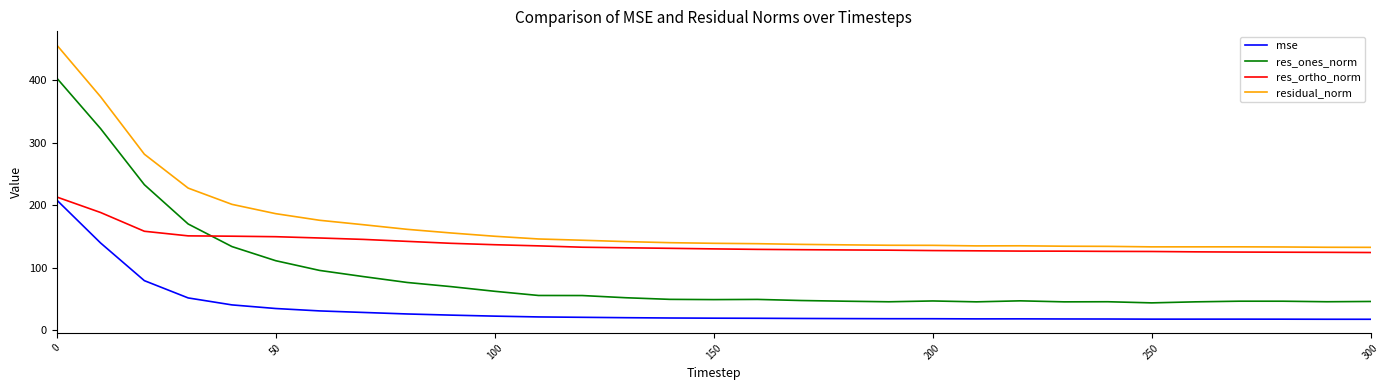

What is the difference between the maximum and second lowest values in the res_ortho_norm series?

88.6